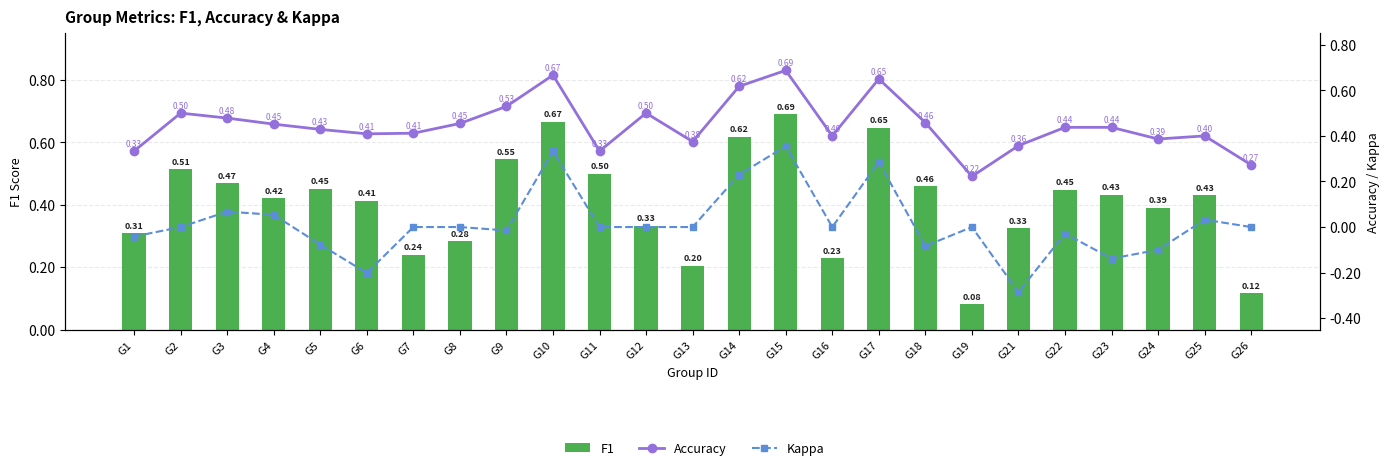

Which series changed the most between G1 and G21?

Kappa